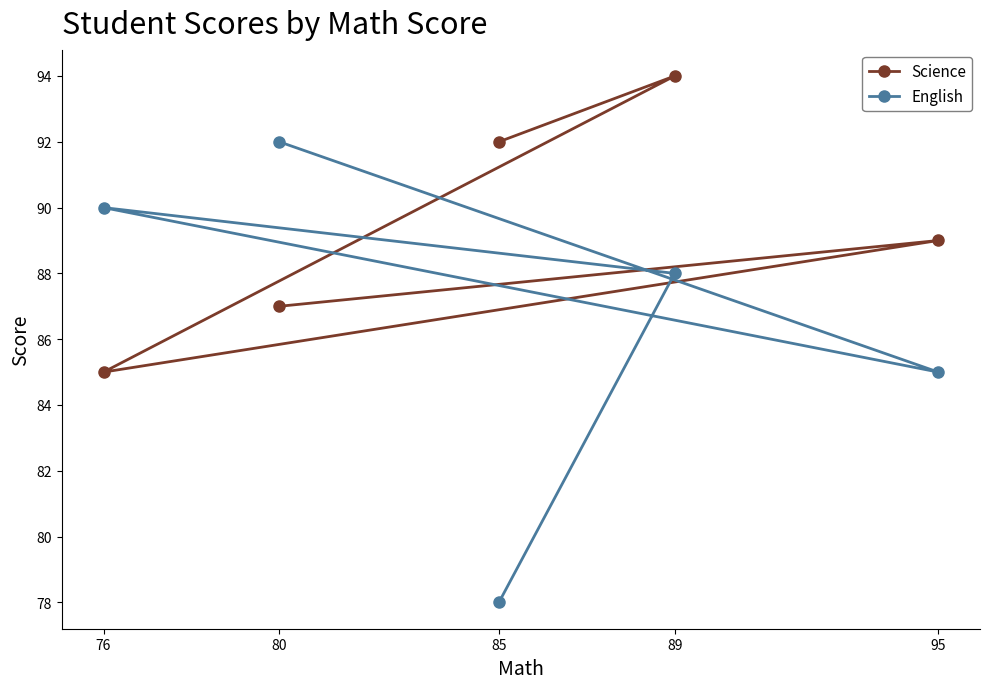

Rank the series by their maximum value, from lowest to highest.

English, Science